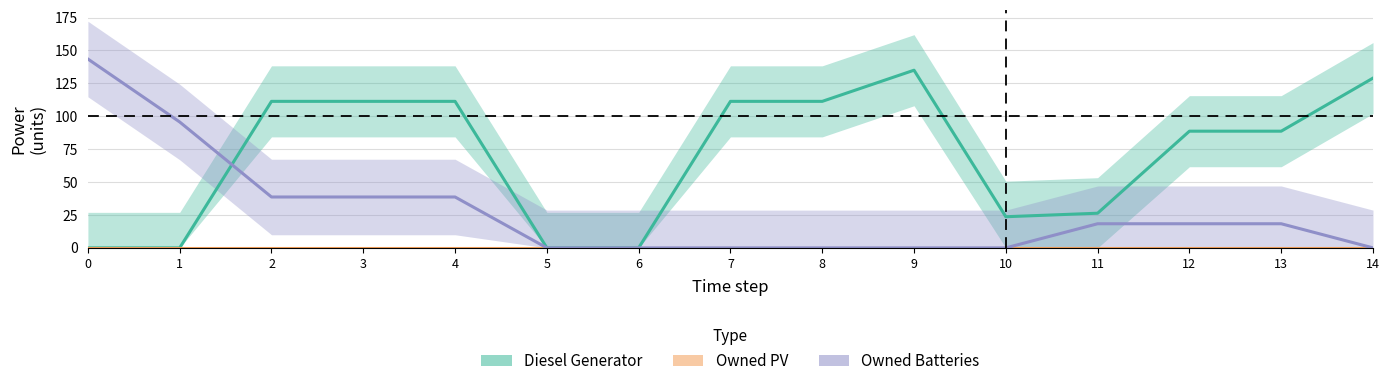

Reading left to right, extract all data points from this chart.

Diesel Generator: 0=0.0	1=0.0	2=111.3	3=111.3	4=111.3	5=0.0	6=0.0	7=111.3	8=111.3	9=135.0	10=23.7	11=26.3	12=88.7	13=88.7	14=129.0
Owned PV: 0=0.0	1=0.0	2=0.0	3=0.0	4=0.0	5=0.0	6=0.0	7=0.0	8=0.0	9=0.0	10=0.0	11=0.0	12=0.0	13=0.0	14=0.0
Owned Batteries: 0=143.5	1=95.7	2=38.7	3=38.7	4=38.7	5=0.0	6=0.0	7=0.0	8=0.0	9=0.0	10=0.0	11=18.3	12=18.3	13=18.3	14=0.0